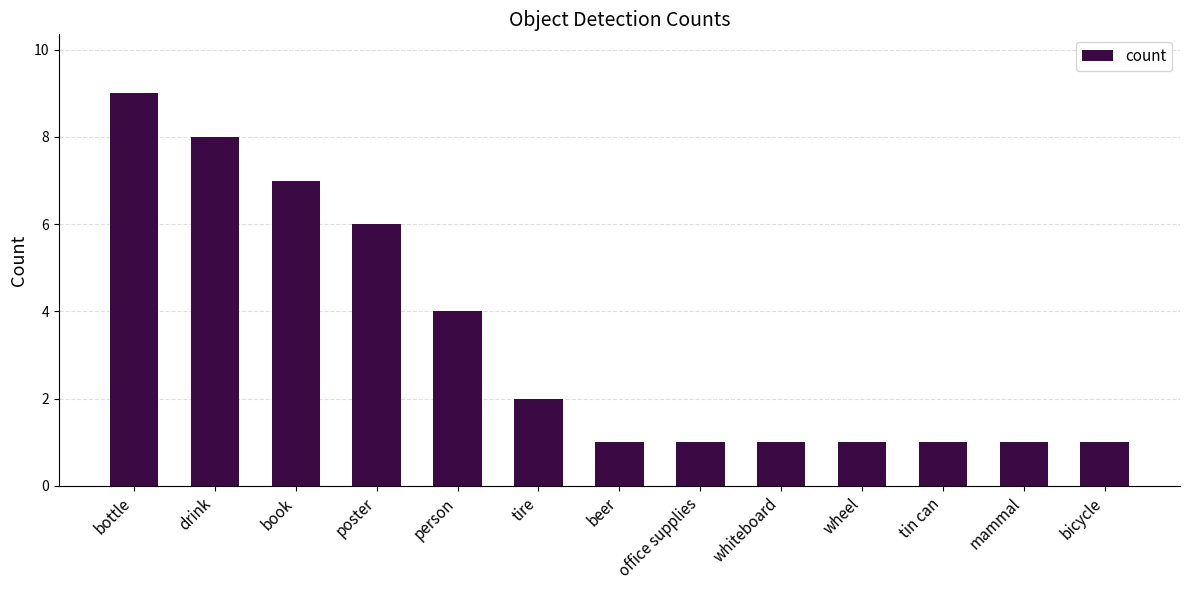

What is the change in value from person to whiteboard?

-3